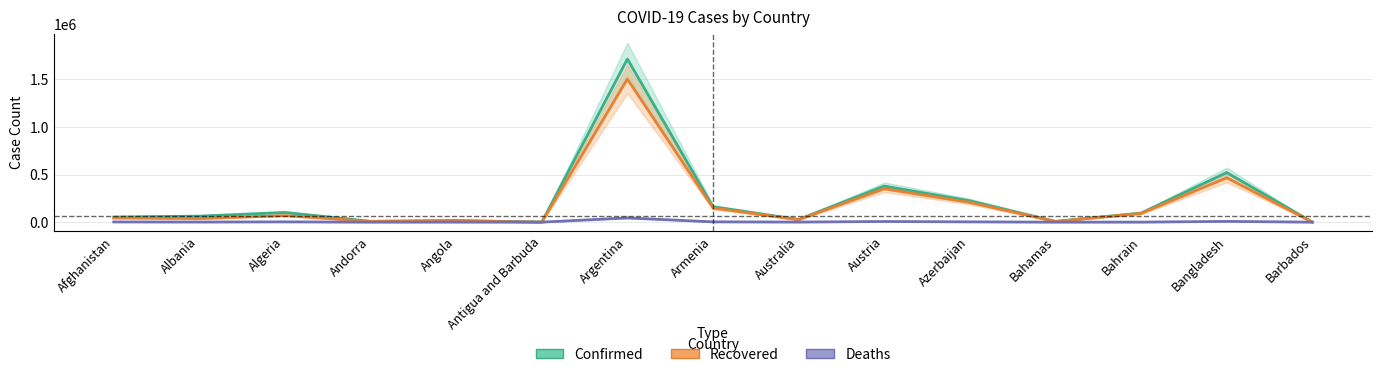

At which category is the sum across all series the highest?

Argentina